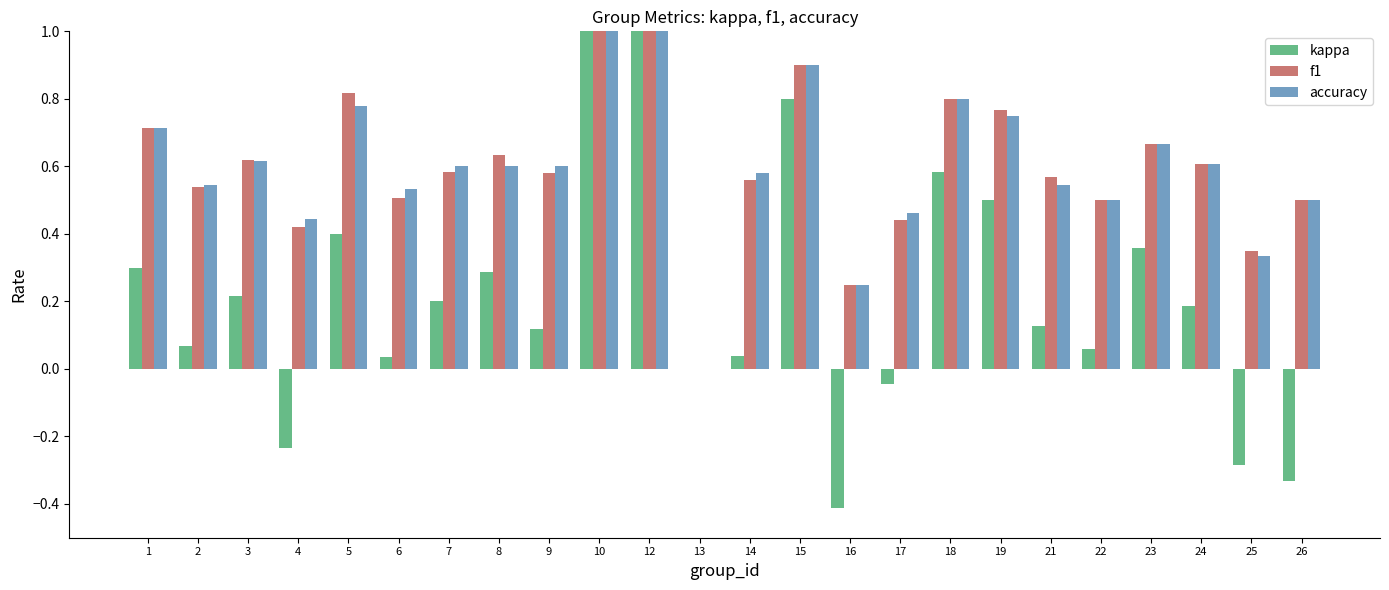

Is it true that f1 equals 0.3 at 2?

False